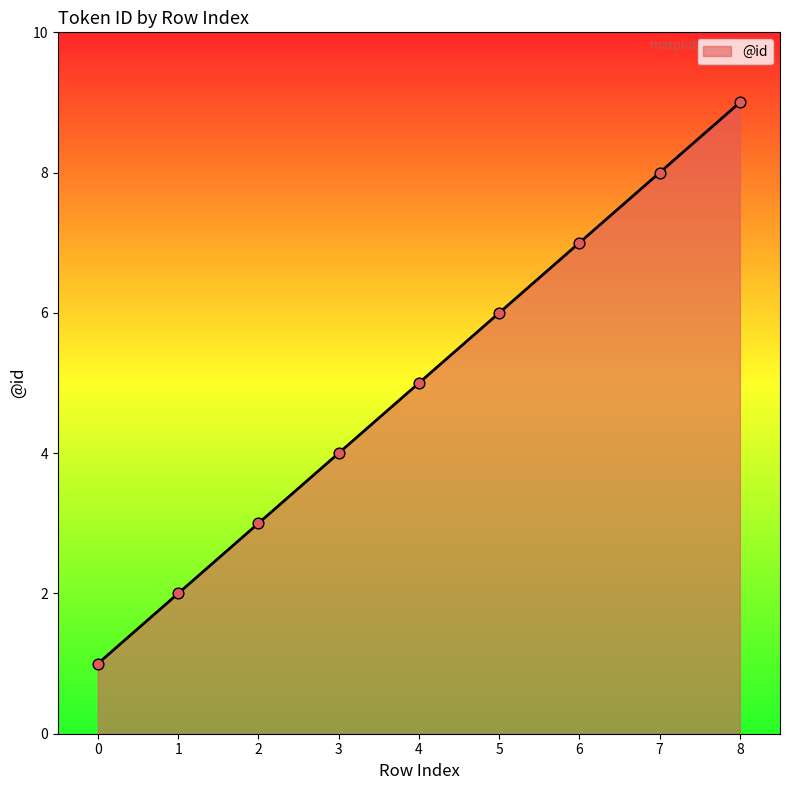

What is the ratio of the value at 3 to the value at 1?

2.0